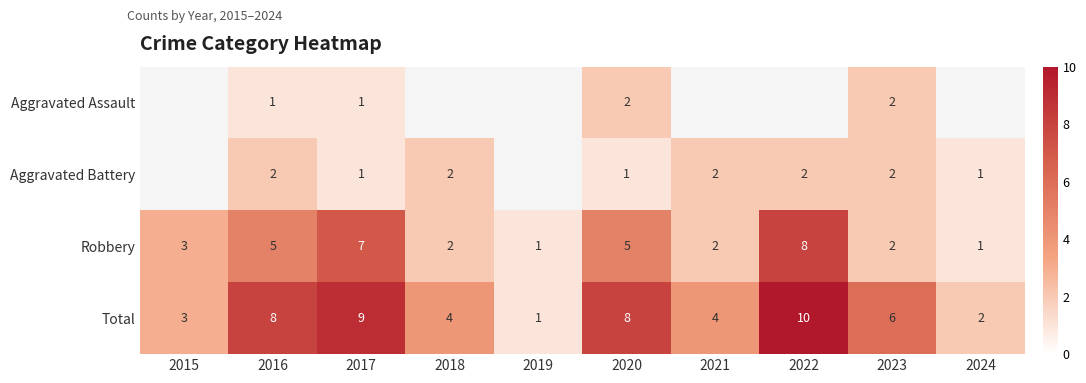

Read the Aggravated Battery value at 2016.

2.0